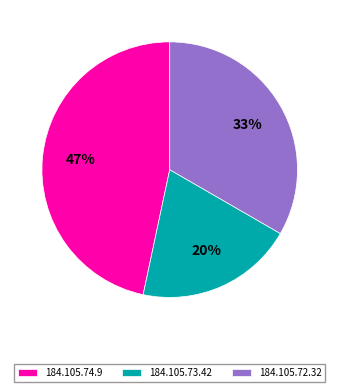

To the nearest percent, what percentage of the pie is 184.105.72.32?

33%